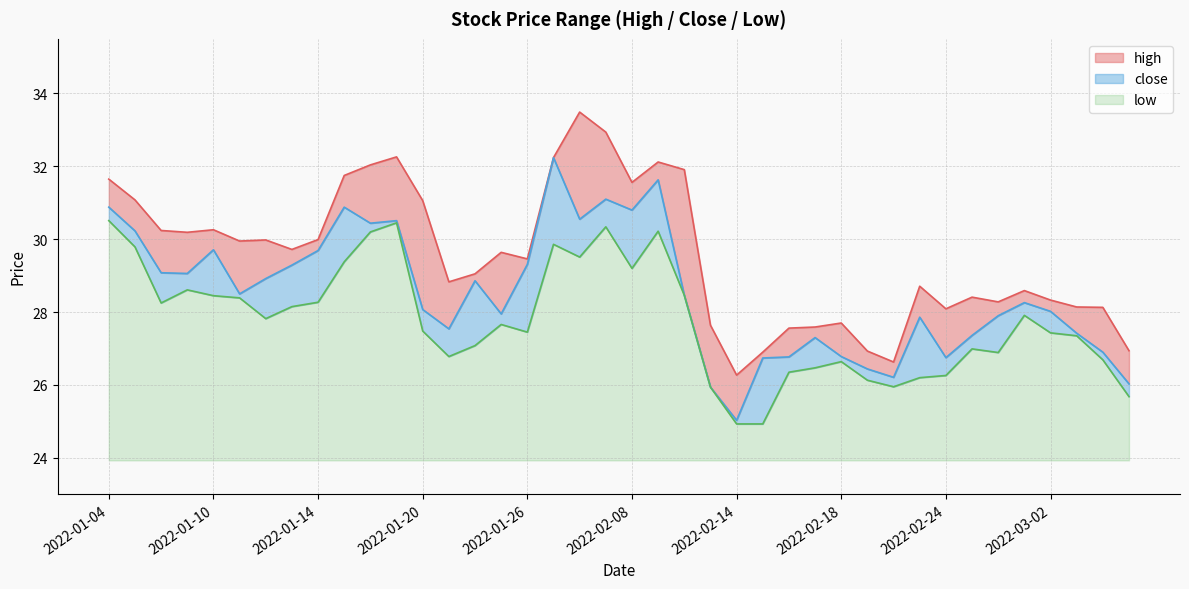

What is the difference between the maximum and minimum values in the close series?

7.2